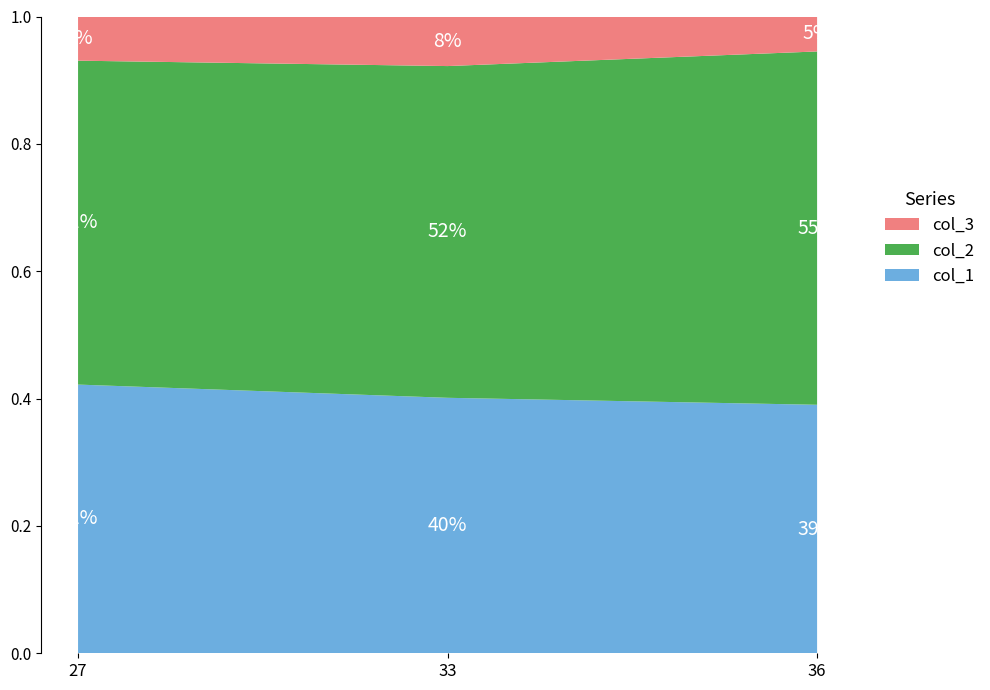

Which category has the lowest value in the col_1 series?

36